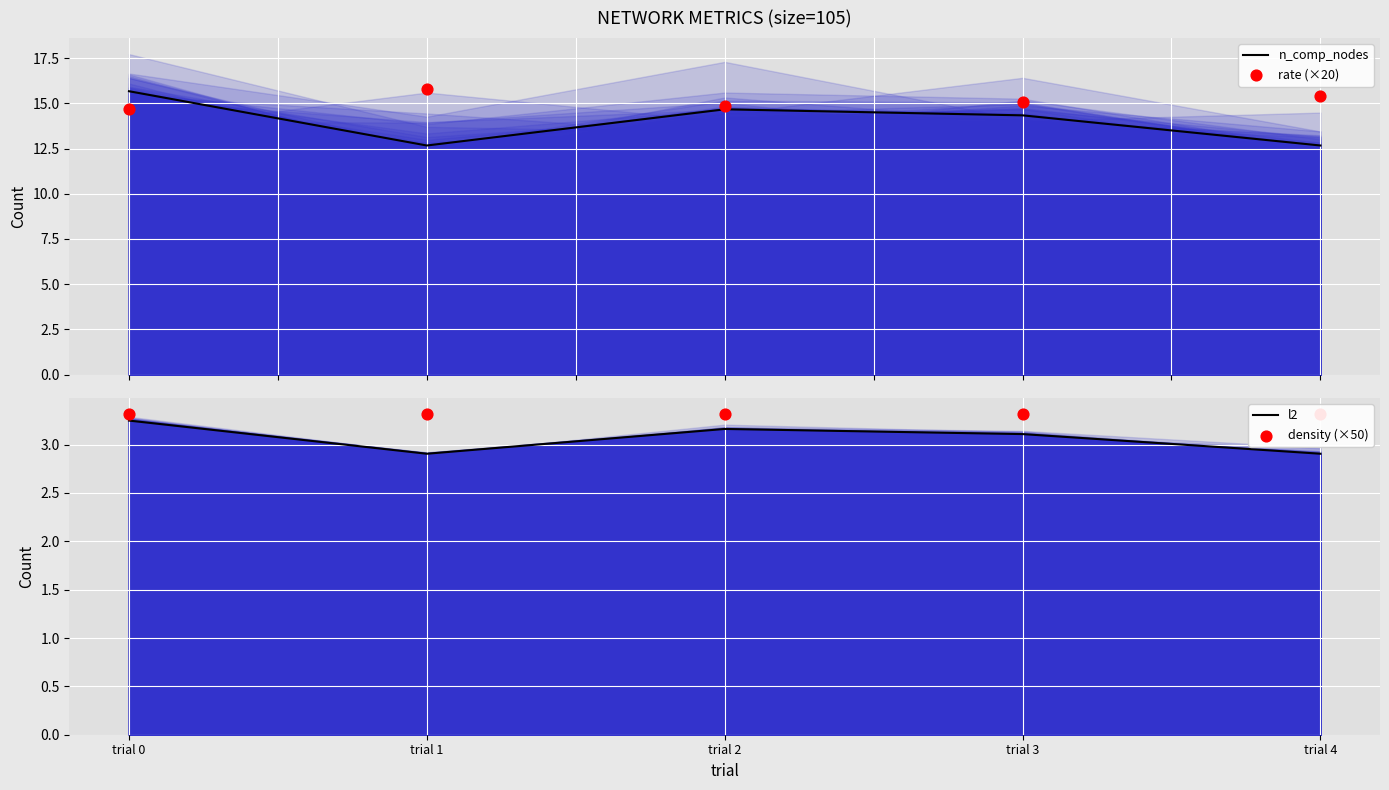

At how many categories does at least one series exceed 5?

5